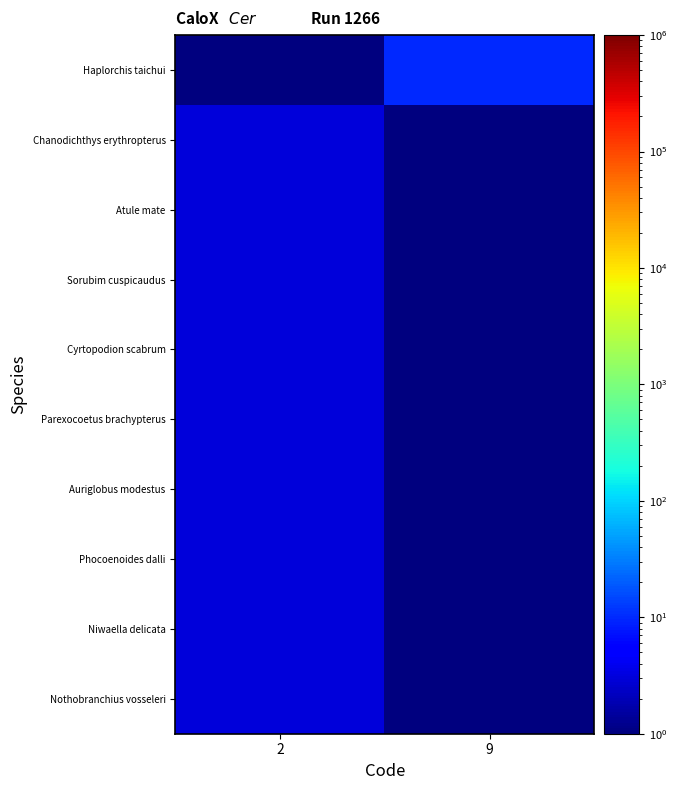

Which has a higher value, 9 or 2?

9